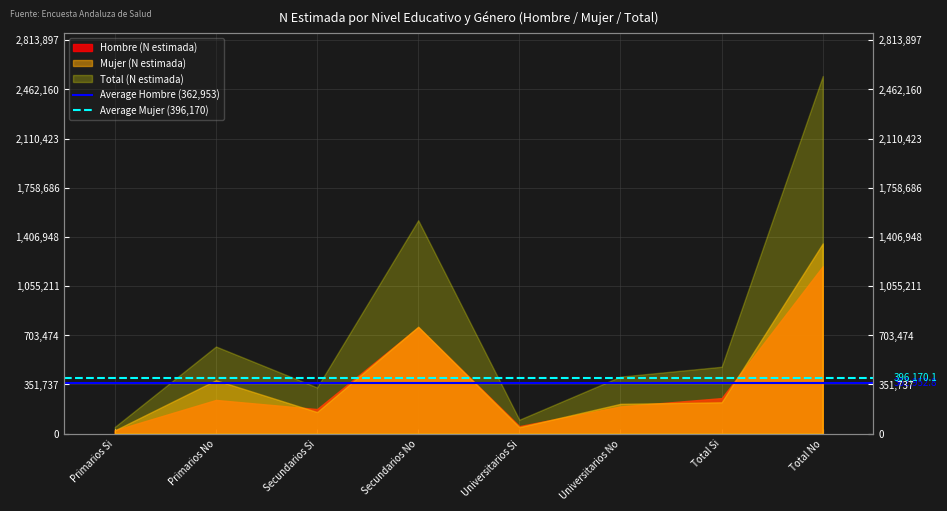

What is the lowest value of the Average Mujer (396,170) series?

396170.1